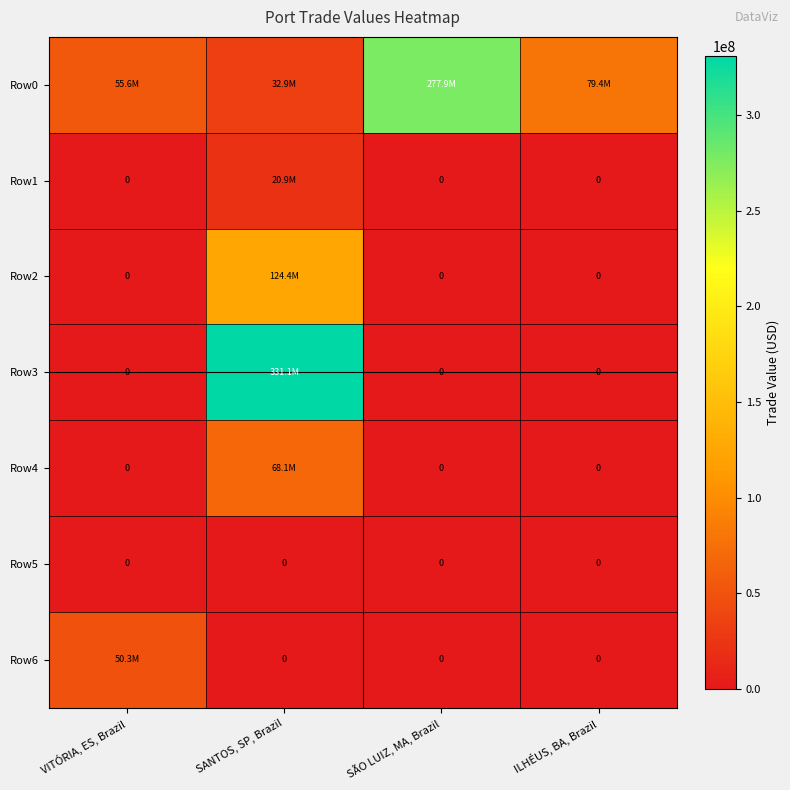

At which category is the sum across all series the highest?

SANTOS, SP, Brazil